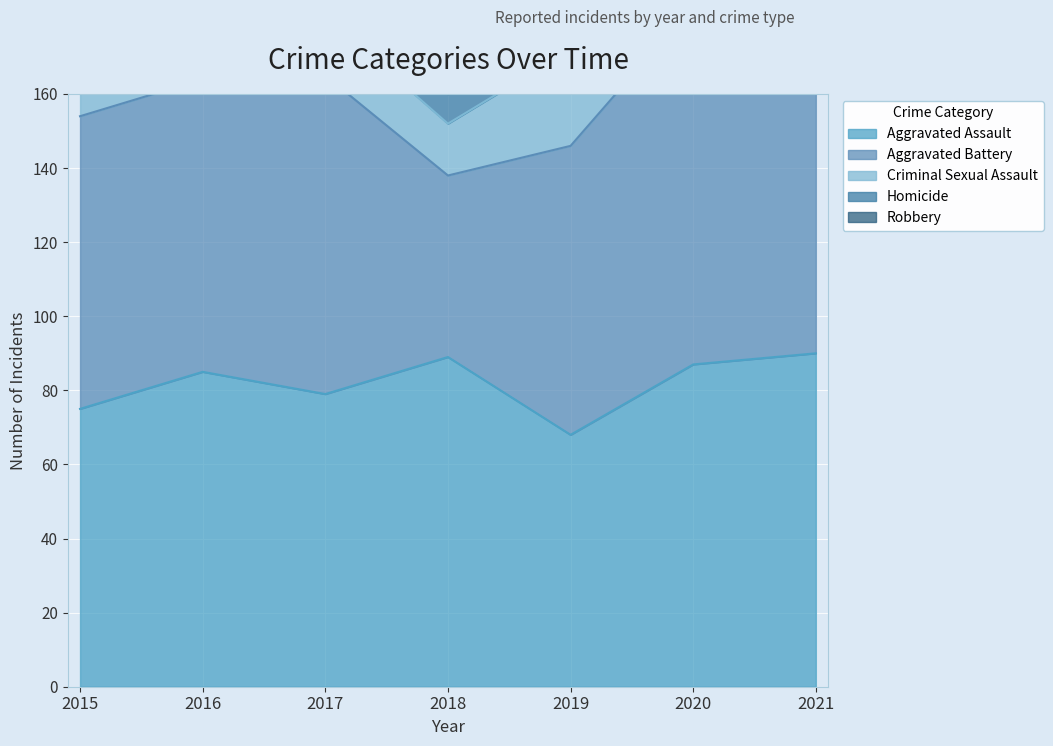

At which category is the sum across all series the highest?

2016